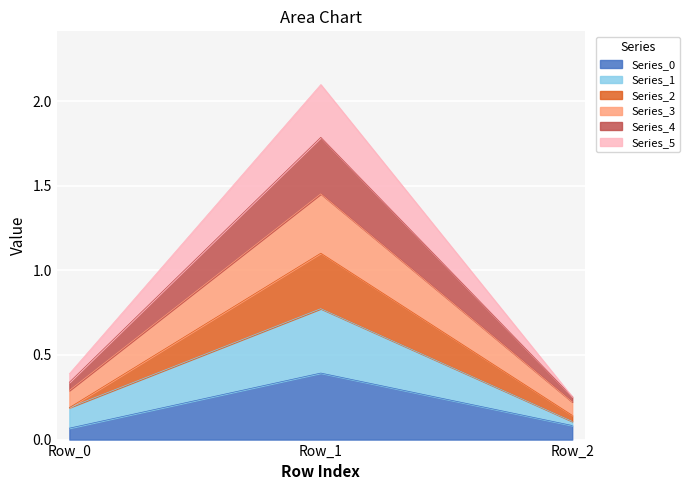

At how many categories does at least one series exceed 0?

3